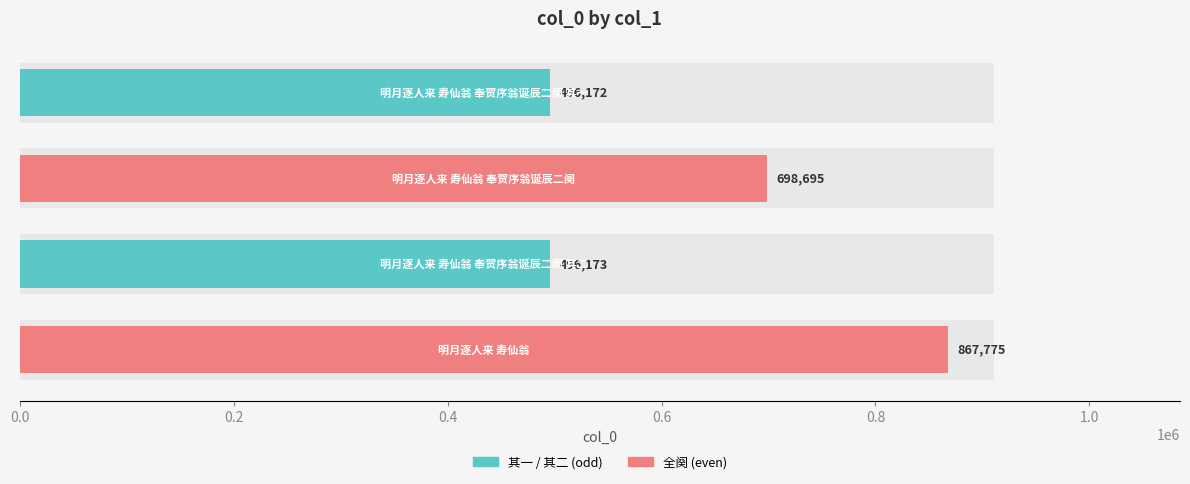

How many bars are there in total?

4